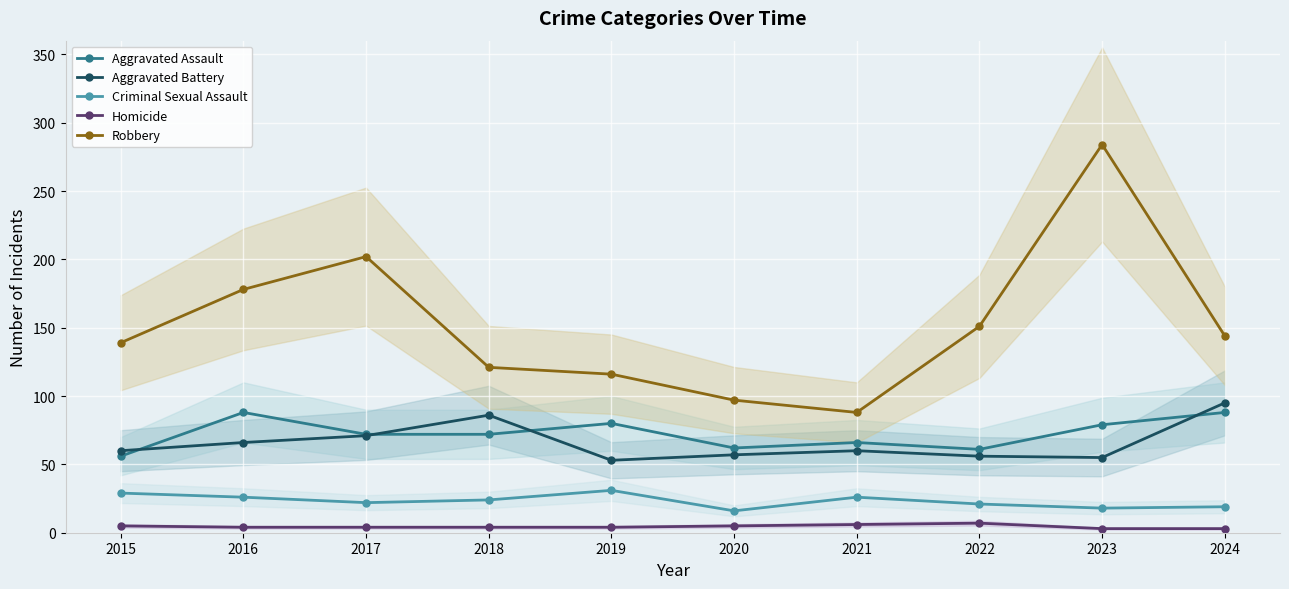

How many lines are shown in the chart?

5